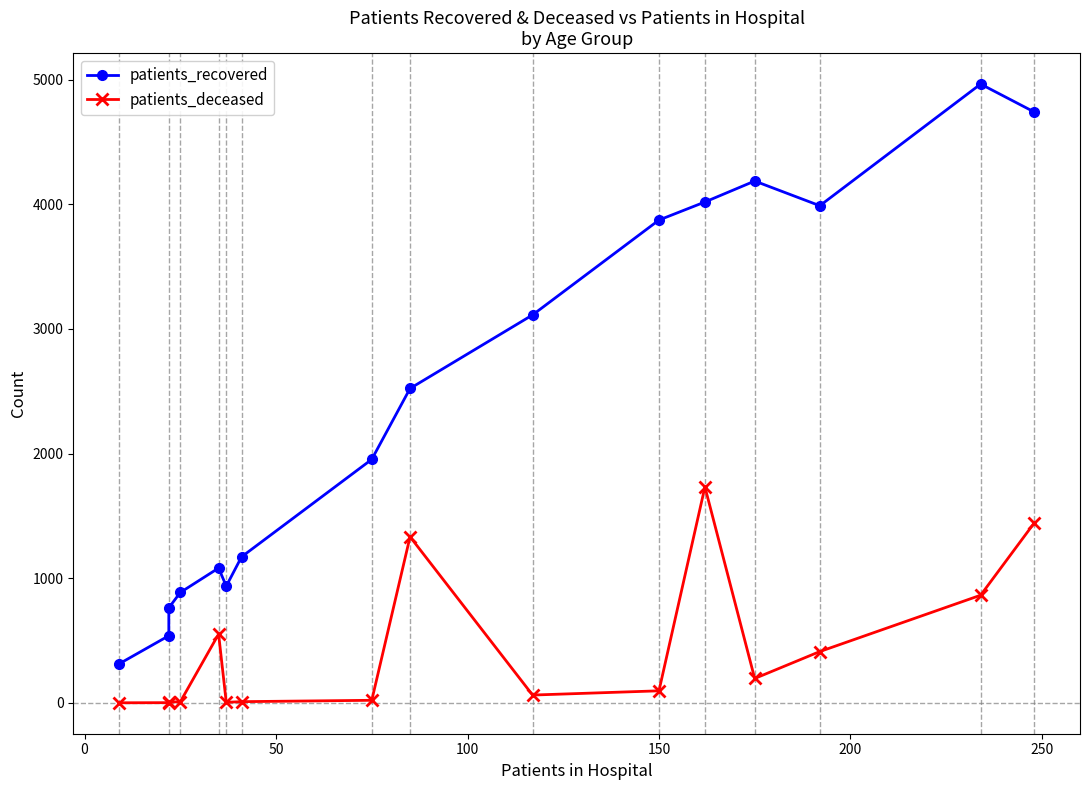

What is the difference between the second highest and second lowest values in the patients_recovered series?

4202